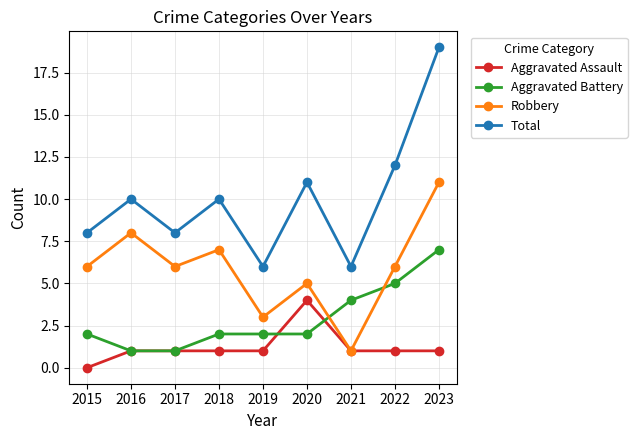

Reading left to right, what are all the values shown in this chart?

Aggravated Assault: 0	1	1	1	1	4	1	1	1
Aggravated Battery: 2	1	1	2	2	2	4	5	7
Robbery: 6	8	6	7	3	5	1	6	11
Total: 8	10	8	10	6	11	6	12	19